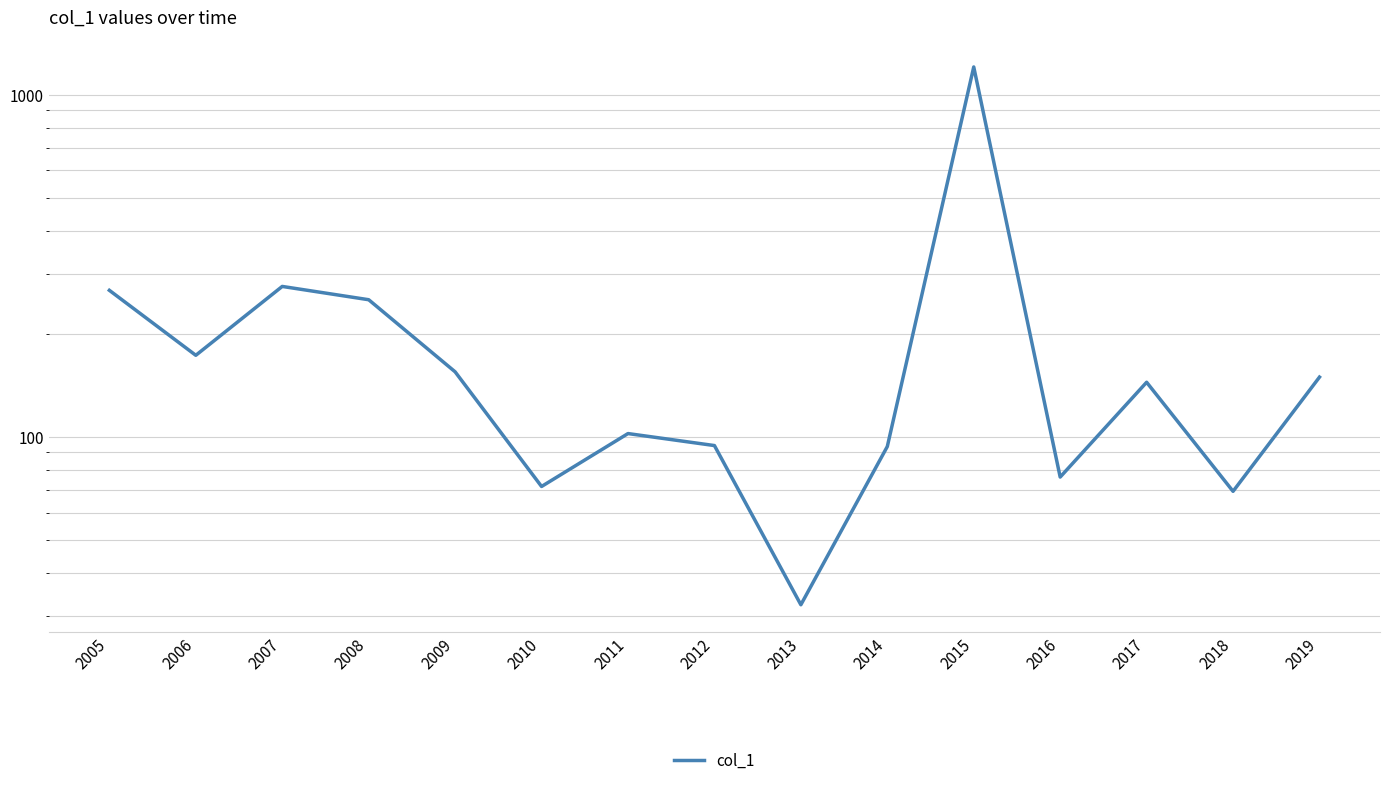

What is the greatest value displayed?

1203.7